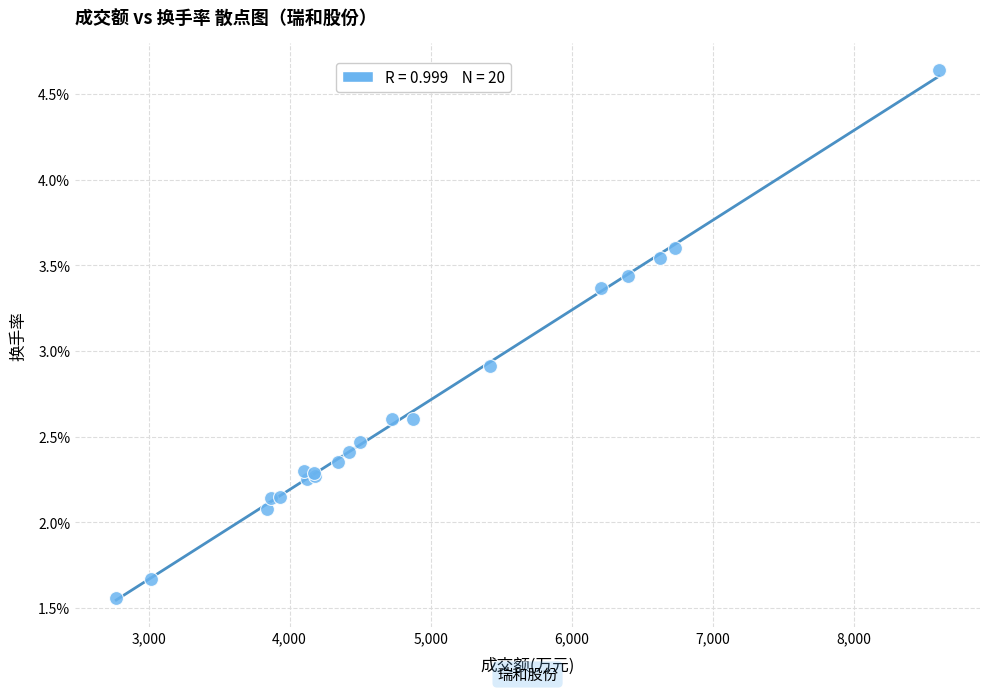

What Y value in the scatter plot is closest to 3?

2.9